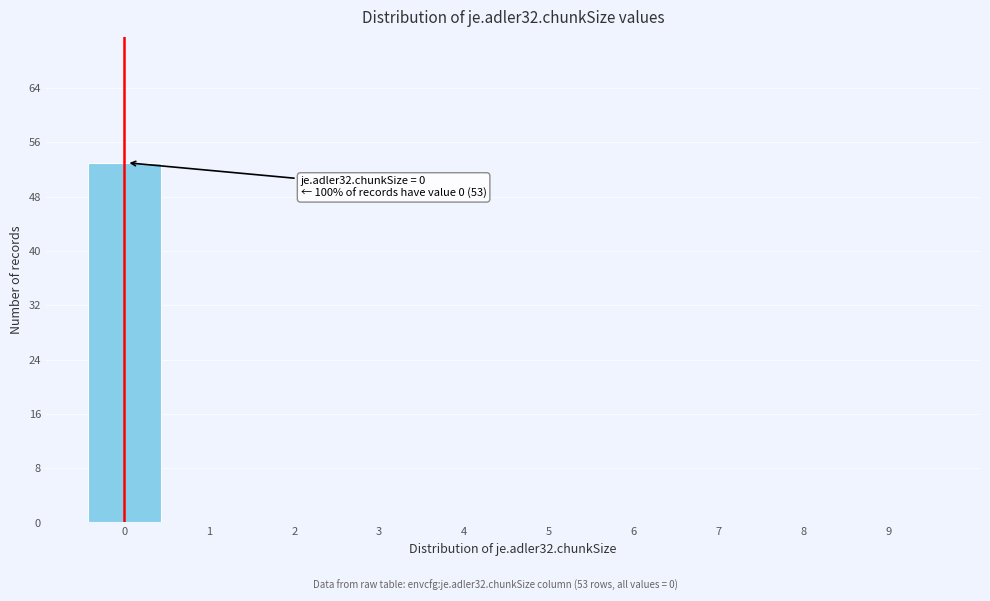

Reading left to right, what are all the values shown in this chart?

0=53	1=0	2=0	3=0	4=0	5=0	6=0	7=0	8=0	9=0